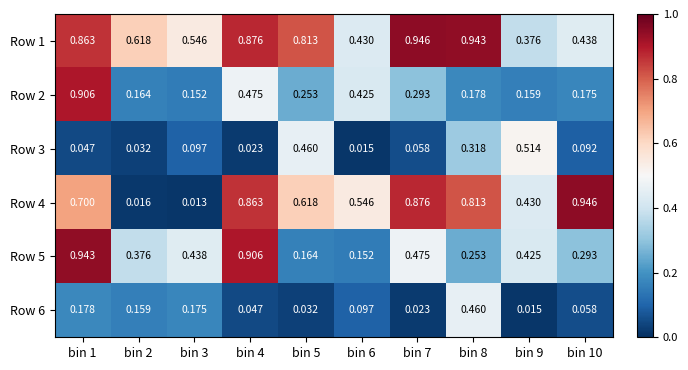

At how many categories does at least one series exceed 0?

10